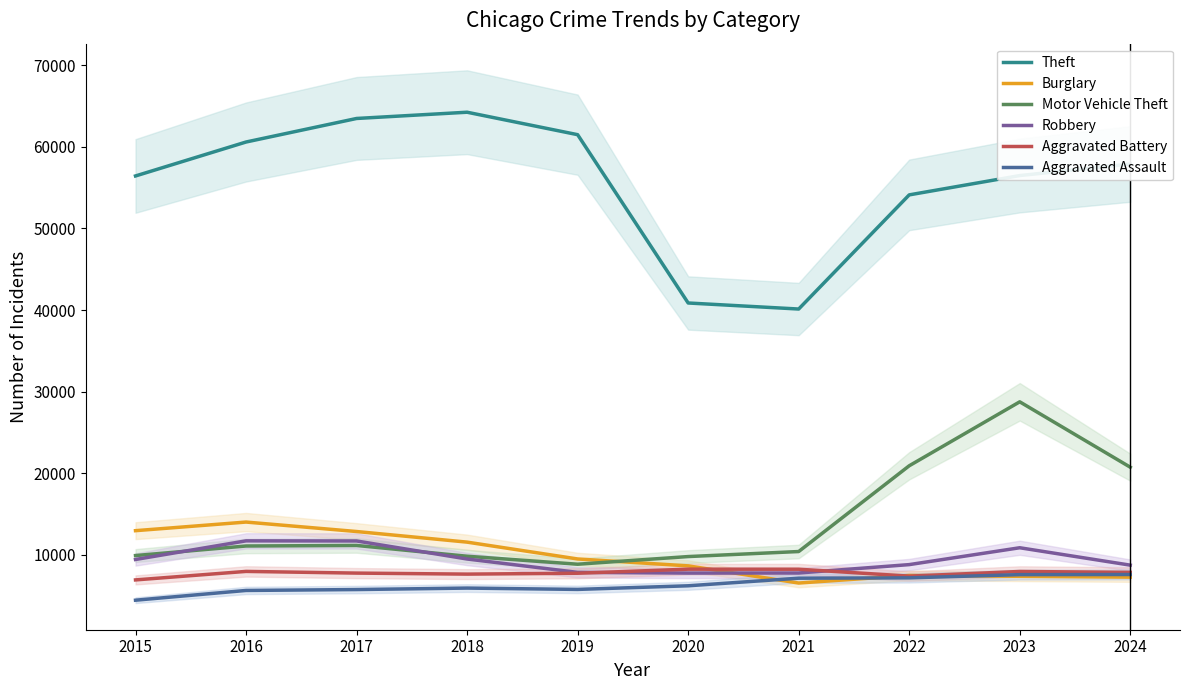

List the series in order of their peak value, lowest first.

Aggravated Assault, Aggravated Battery, Robbery, Burglary, Motor Vehicle Theft, Theft